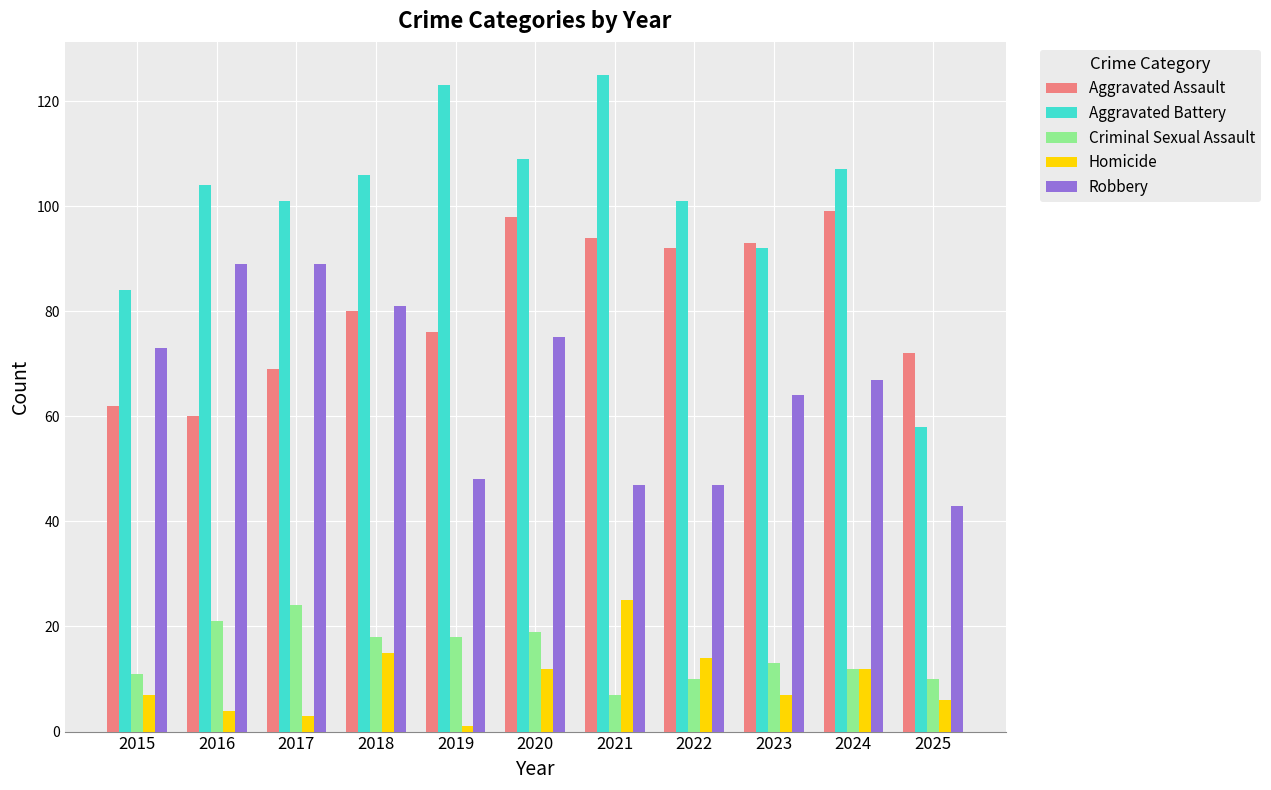

How many bars are there in each group?

5